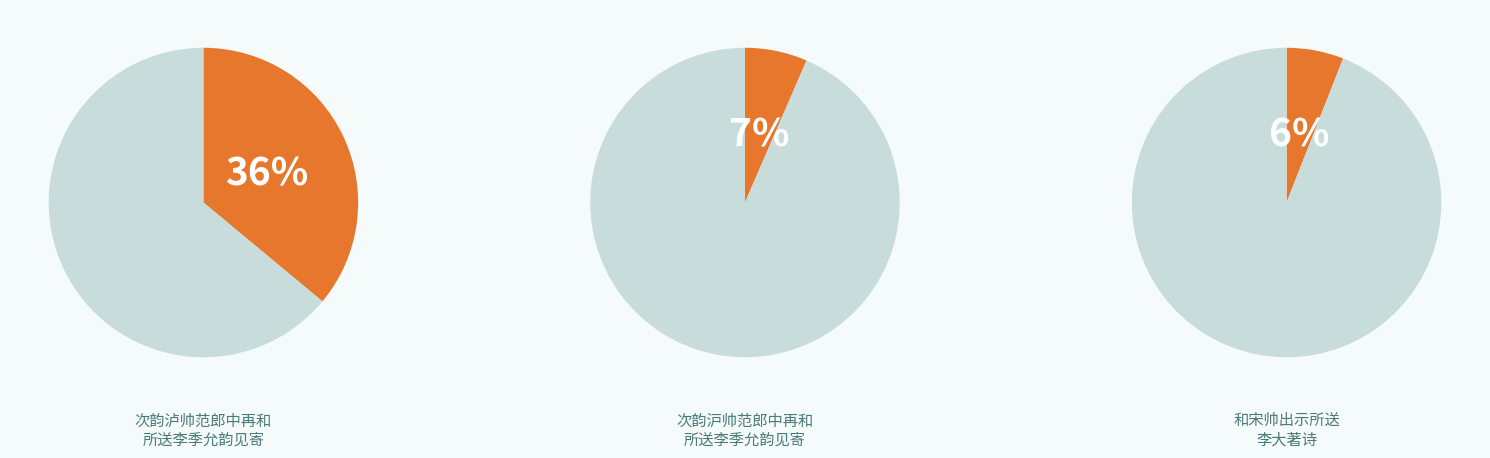

Is the sum of 和宋帅出示所送李大著诗 其一 and 和宋师出示所送李大著诗 greater than half?

No